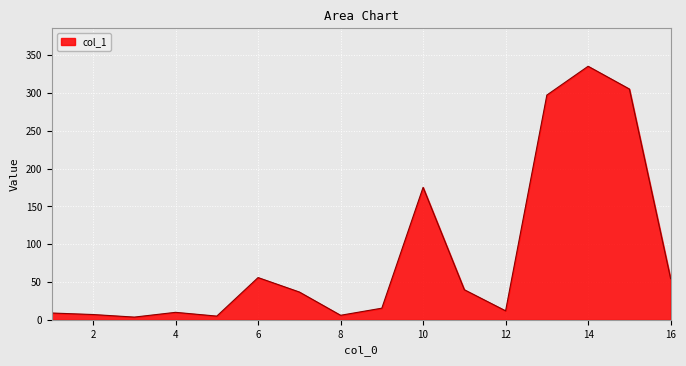

How many interior local valleys (lower than both neighbors) does the data have?

4